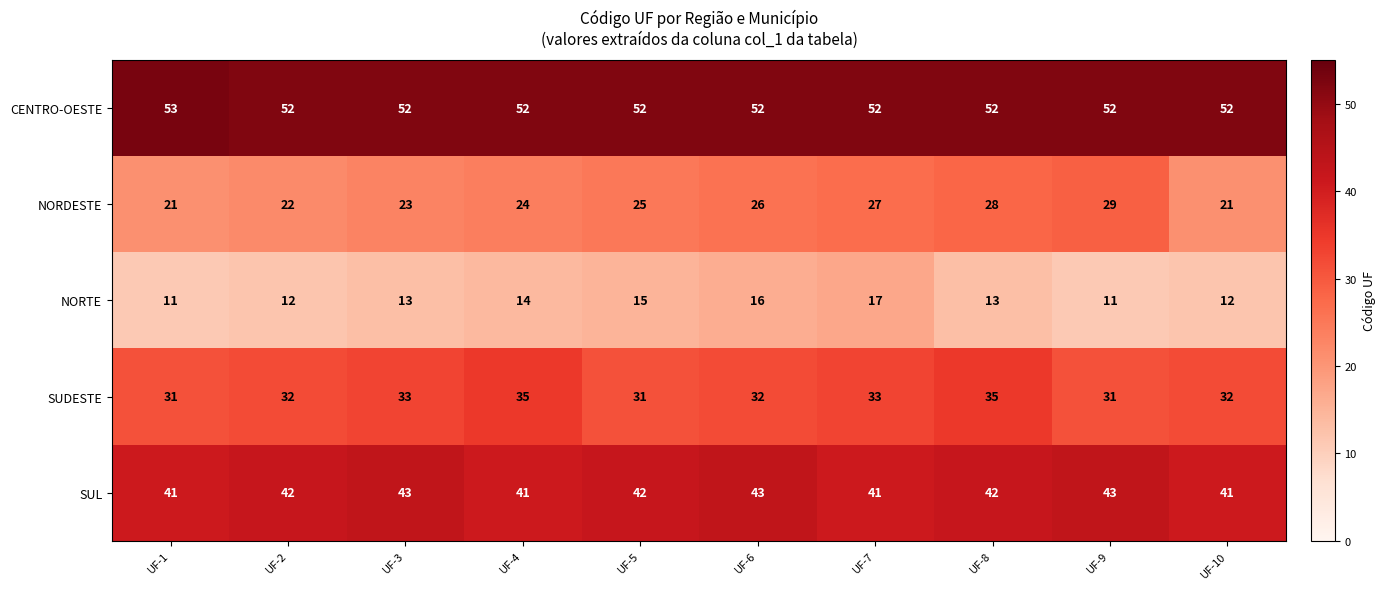

What is the average value of the NORTE series?

13